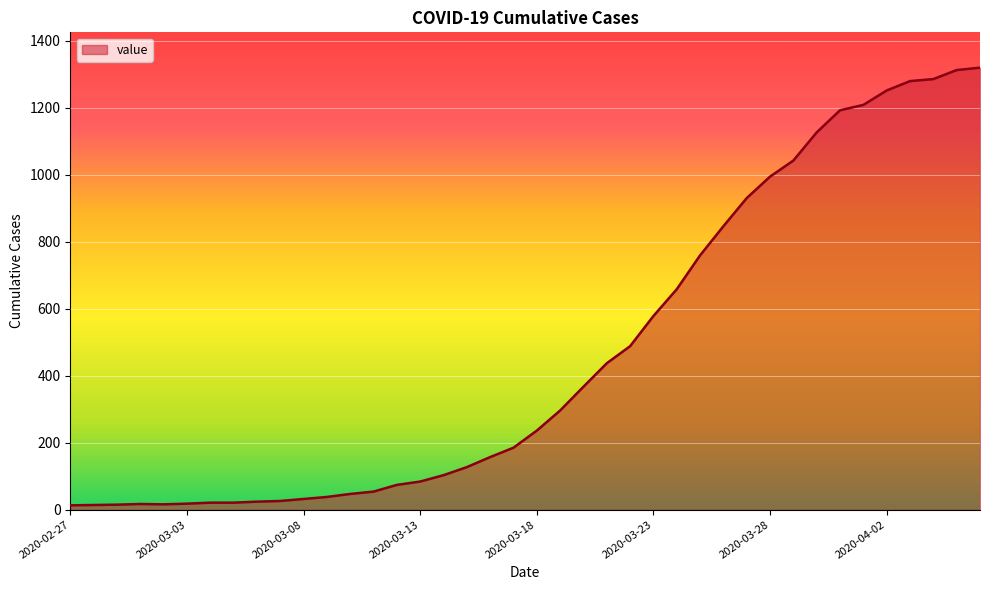

What is the greatest value displayed?

1319